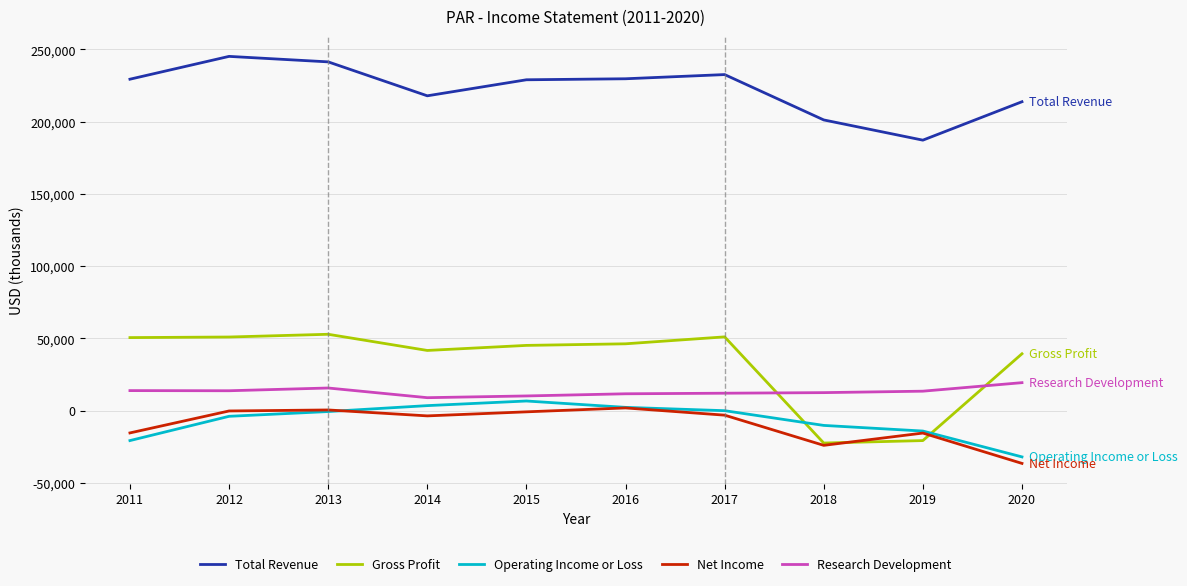

What is the total value across all series at 2013?

309500